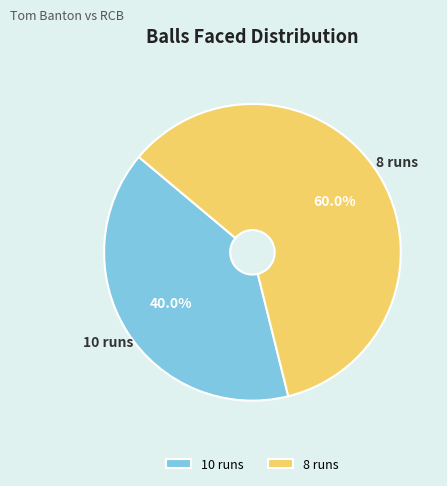

Count the number of slices in the pie.

2